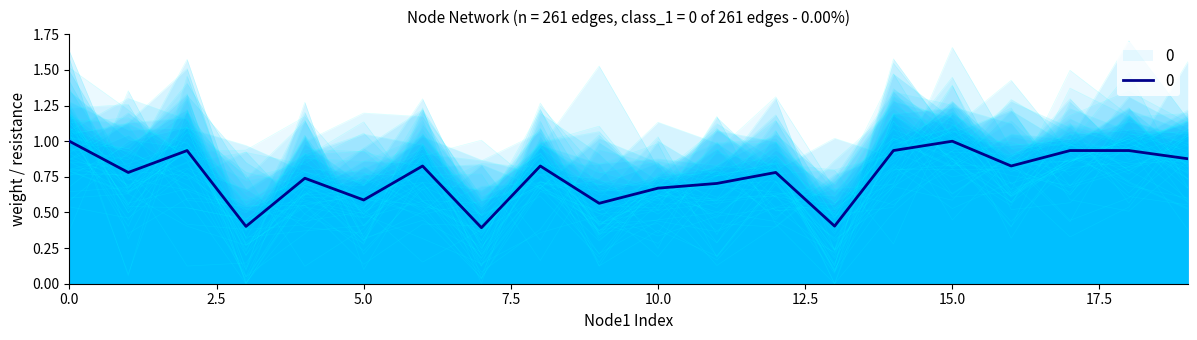

Does the chart have visible grid lines?

No